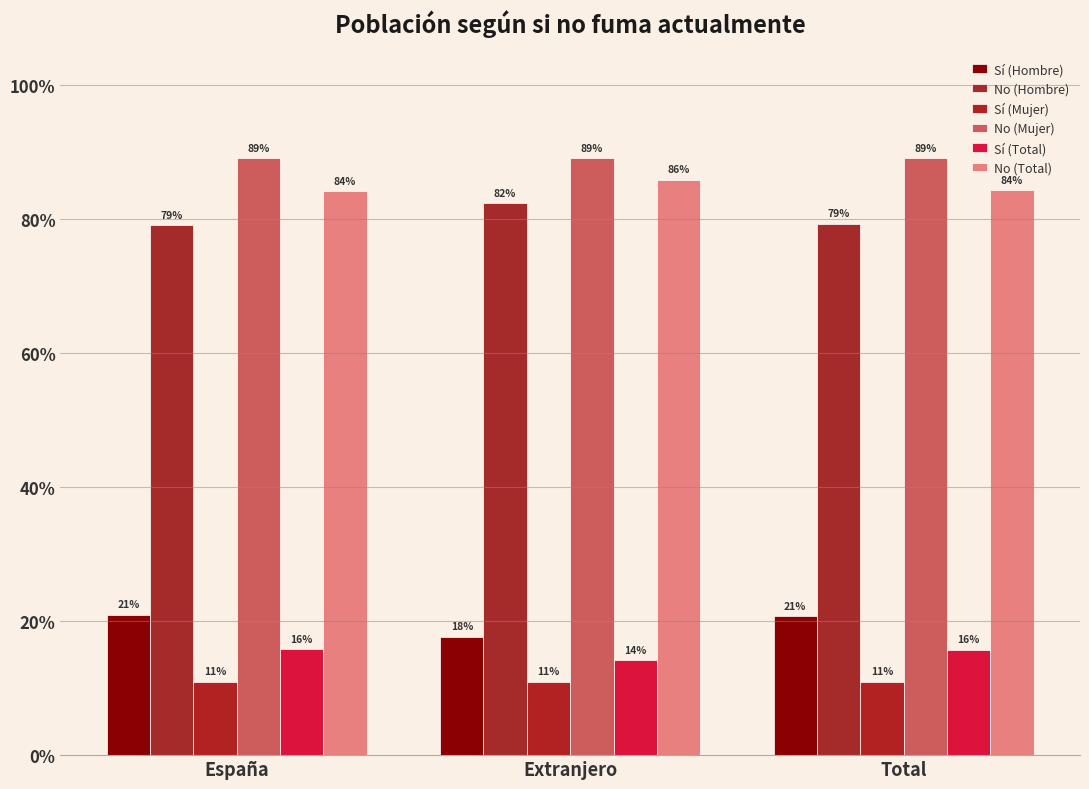

What is the sum of the Sí (Hombre) values at España and Total?

0.4